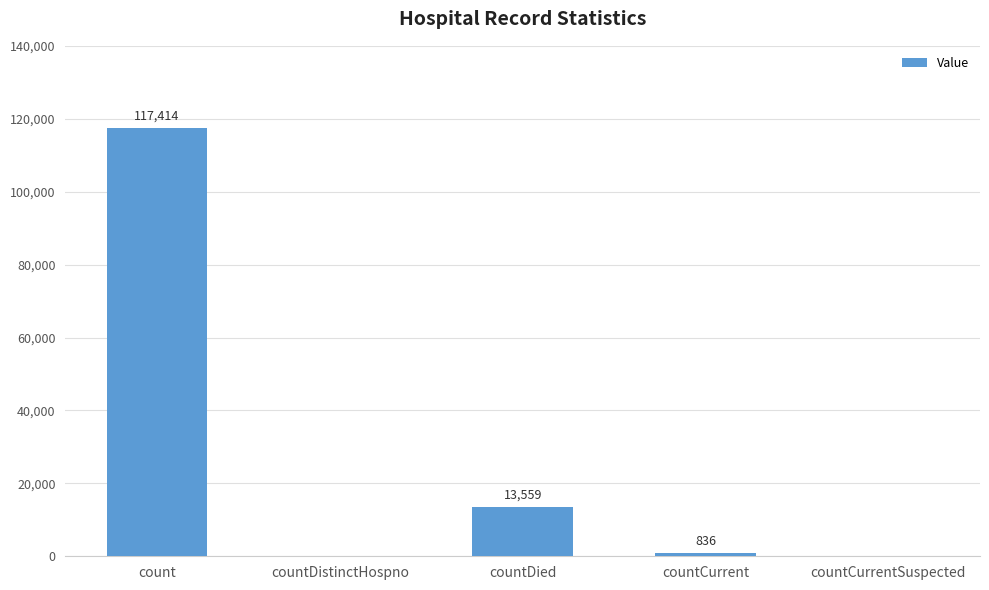

Are the bars horizontal?

No